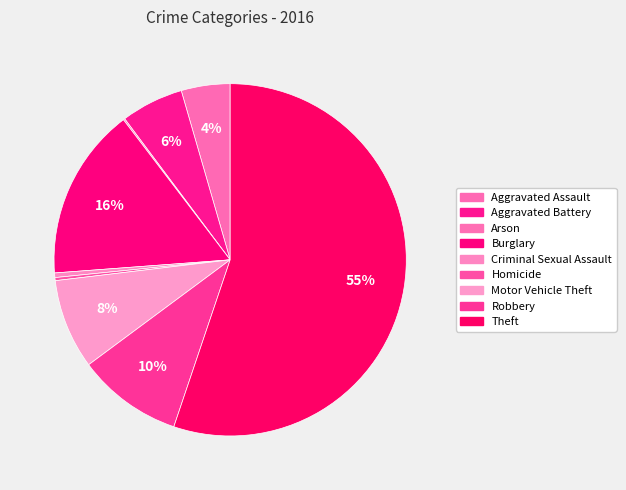

To the nearest percent, what is the difference between the Criminal Sexual Assault and Aggravated Battery slice percentages?

5%